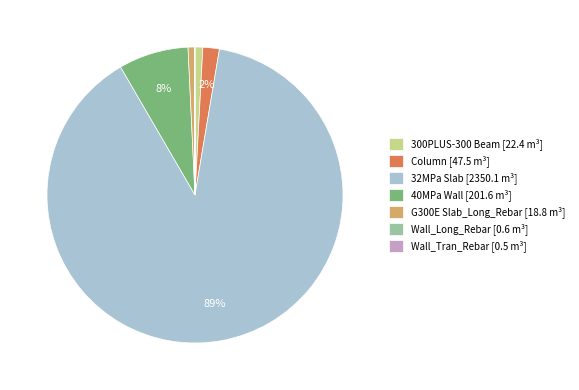

Does 32MPa Slab [2350.1 m³] represent more than half of the total?

Yes